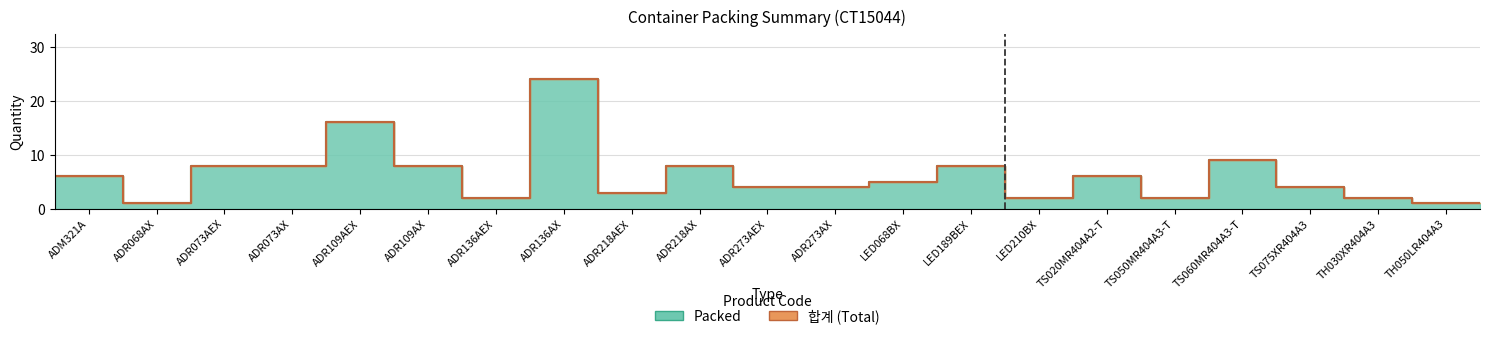

Which series has the largest total across all categories?

Packed